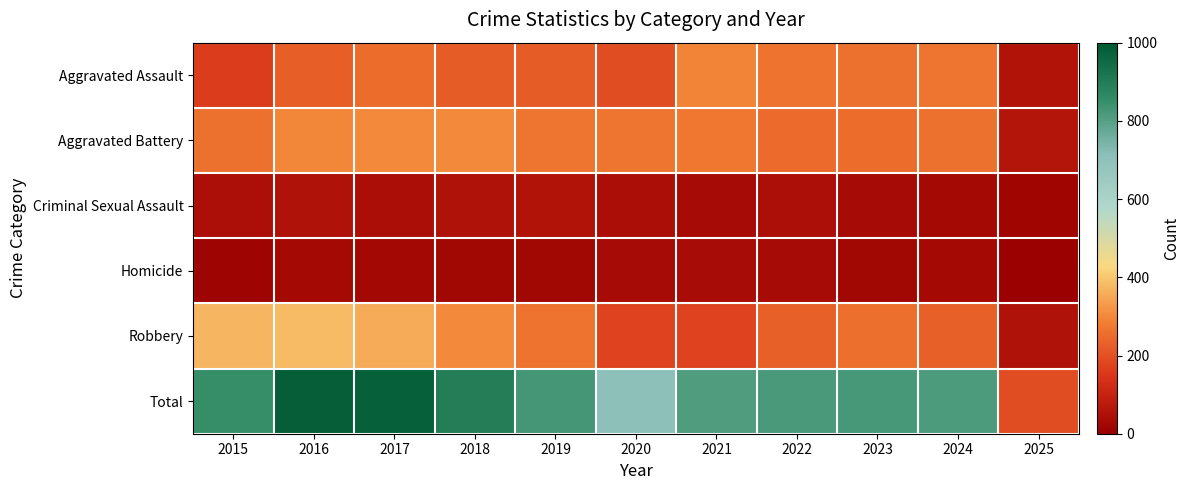

Which category has the highest value across all series?

2016